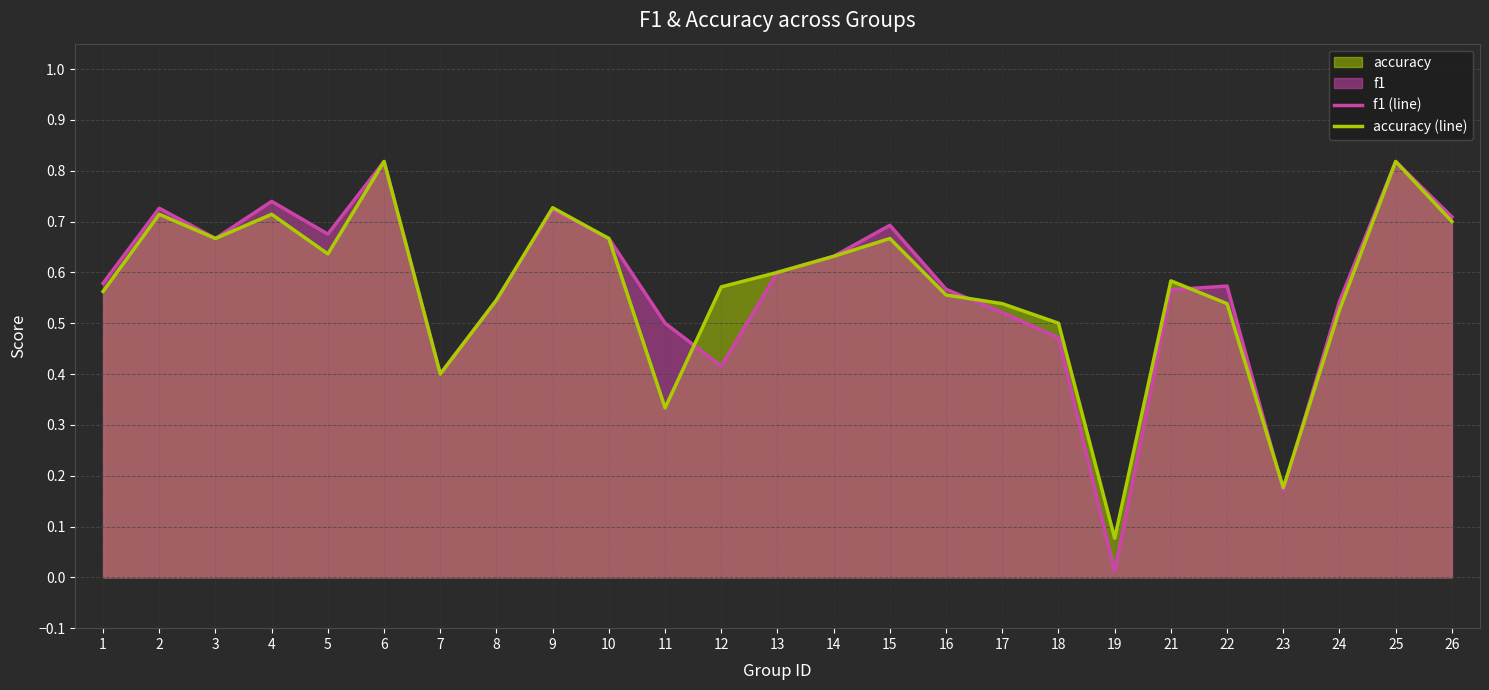

Rank the series by their maximum value, from highest to lowest.

f1 (line), accuracy (line)